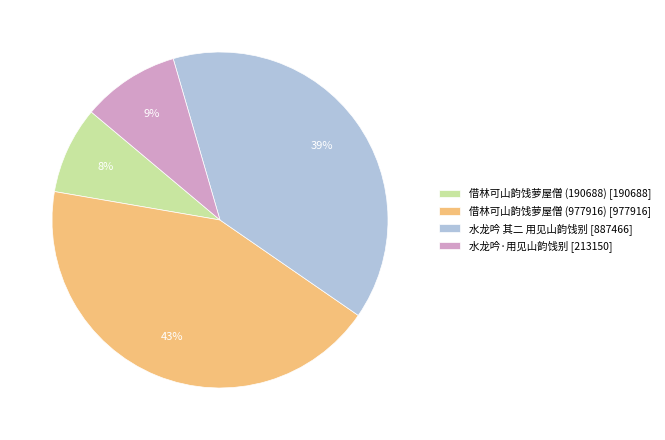

To the nearest percent, what portion does 水龙吟 其二 用见山韵饯别 represent?

39%